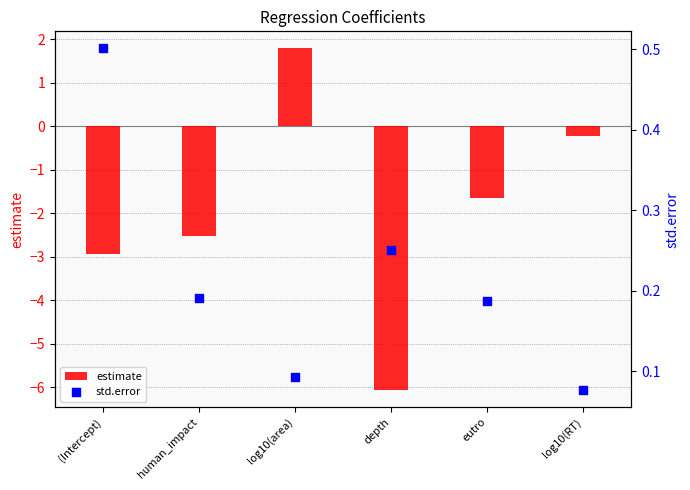

Which series has the largest total across all categories?

std.error